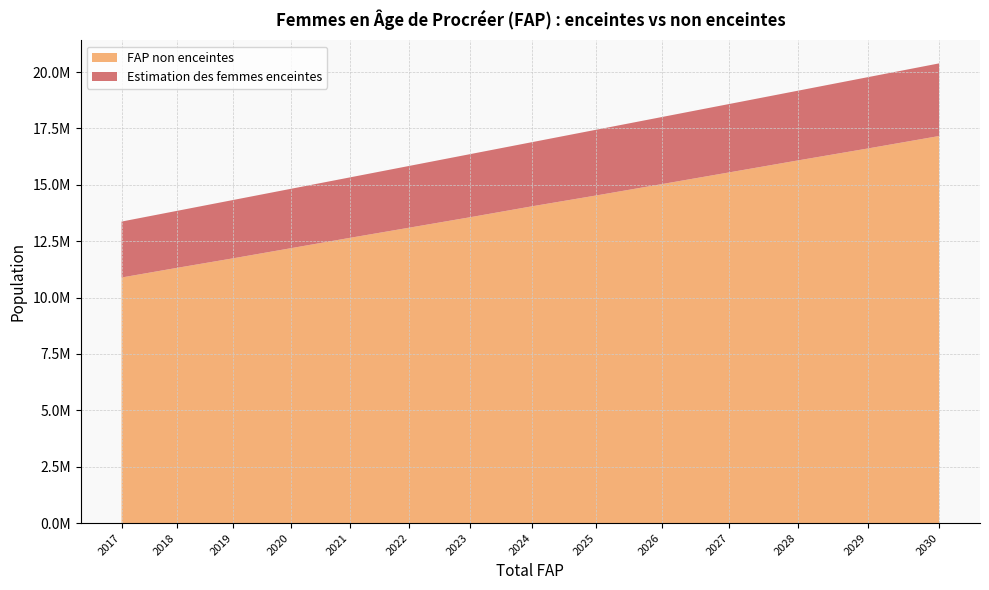

Reading left to right, list all the values displayed in this chart.

FAP non enceintes: 10889222.4	11314876.9	11742062.8	12188008.3	12645913.8	13098634.7	13560643.6	14048879.1	14530354.3	15032265.2	15550202.1	16082325.0	16613455.2	17165139.1
Estimation des femmes enceintes: 2480858.6	2527889.1	2586677.2	2633707.7	2680738.2	2739526.3	2798314.4	2845344.9	2915890.7	2974678.8	3033466.9	3092255.0	3162800.8	3221588.9